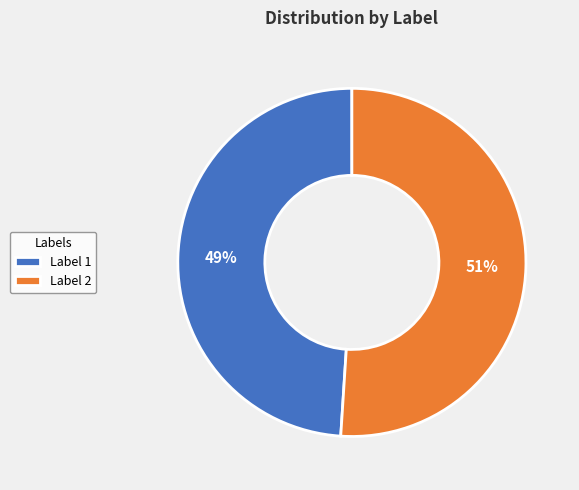

Which slice is the smallest?

Label 1